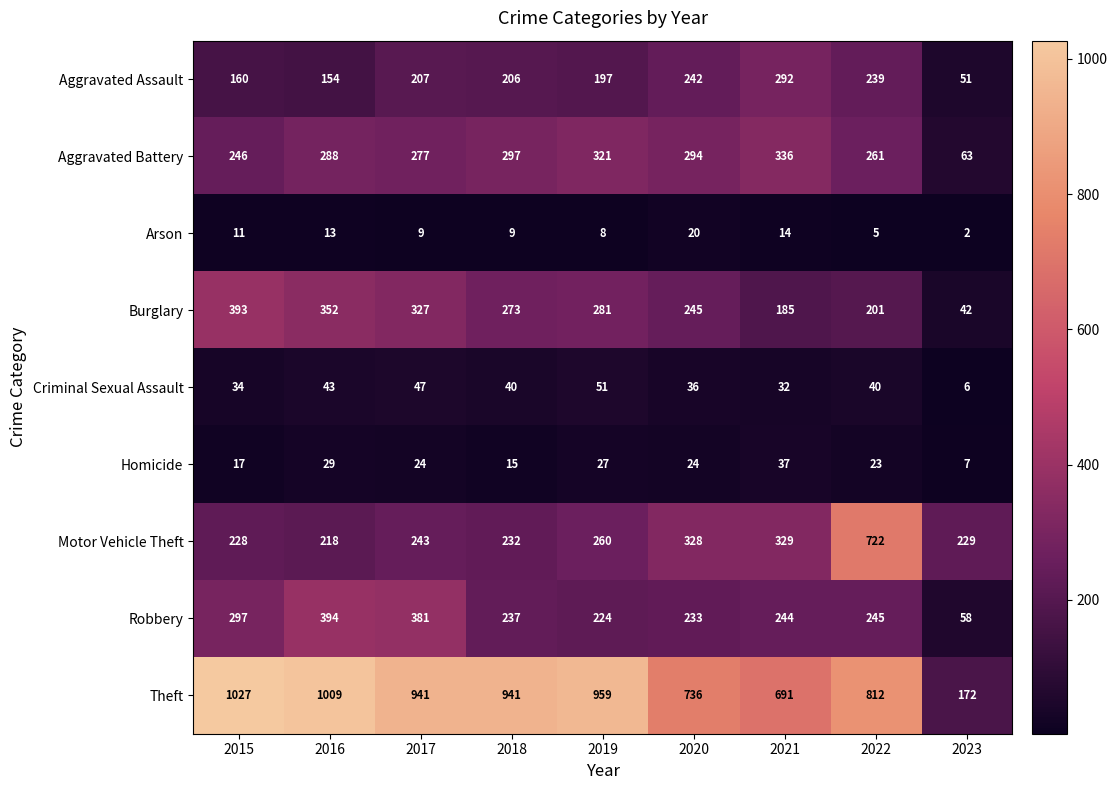

Where is Motor Vehicle Theft nearest to the value 470?

2021